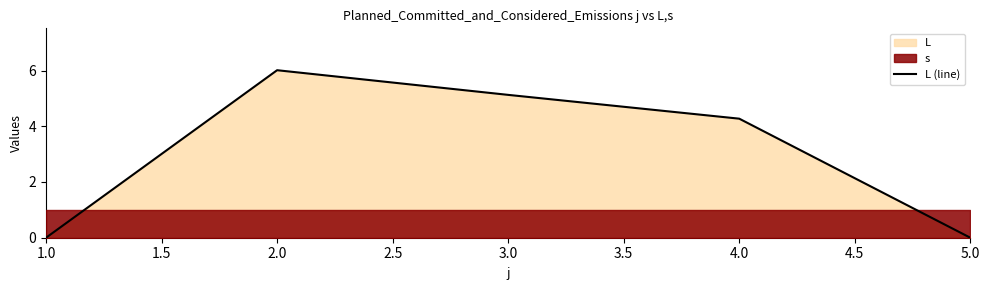

Does the chart display data point markers on the line(s)?

No